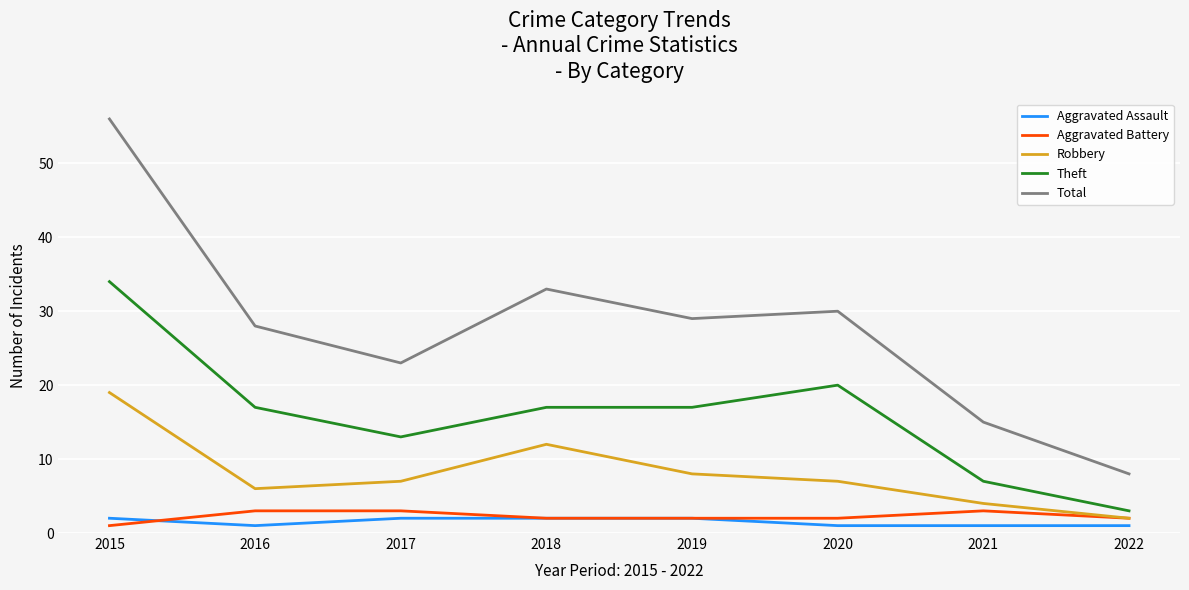

The Total series shows 15 at 2021. True or false?

True